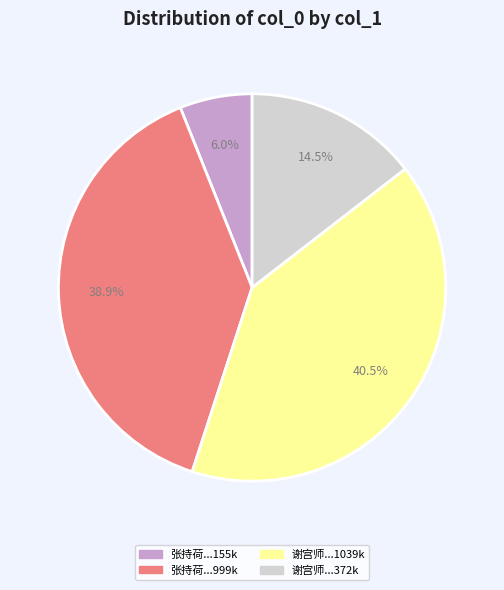

Count the number of slices in the pie.

4